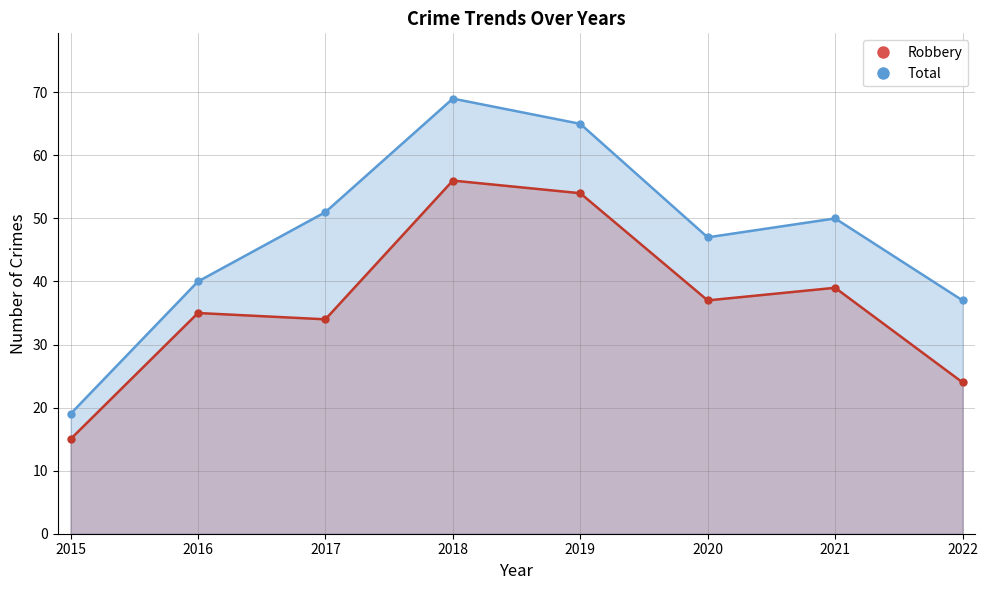

Reading right to left, list all the values displayed in this chart.

Robbery: 24	39	37	54	56	34	35	15
Total: 37	50	47	65	69	51	40	19